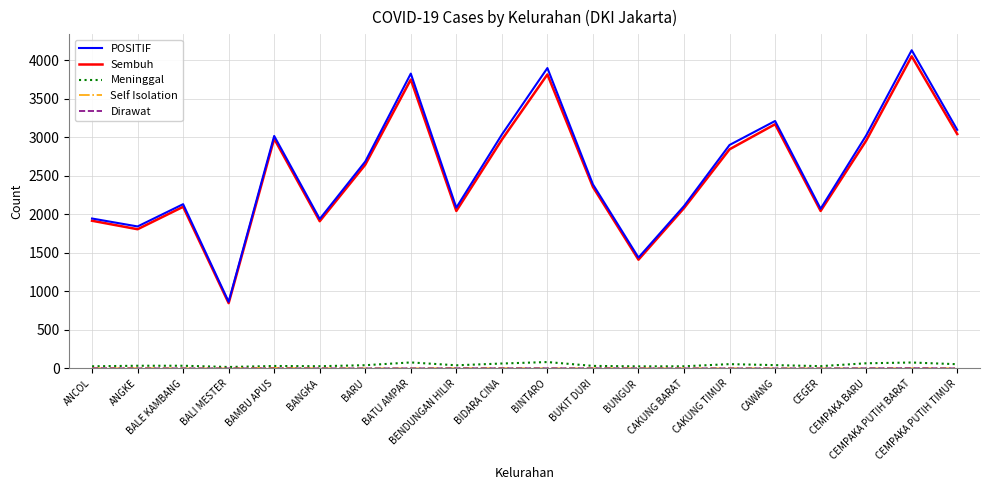

True or false: Sembuh and Meninggal intersect in this chart.

False